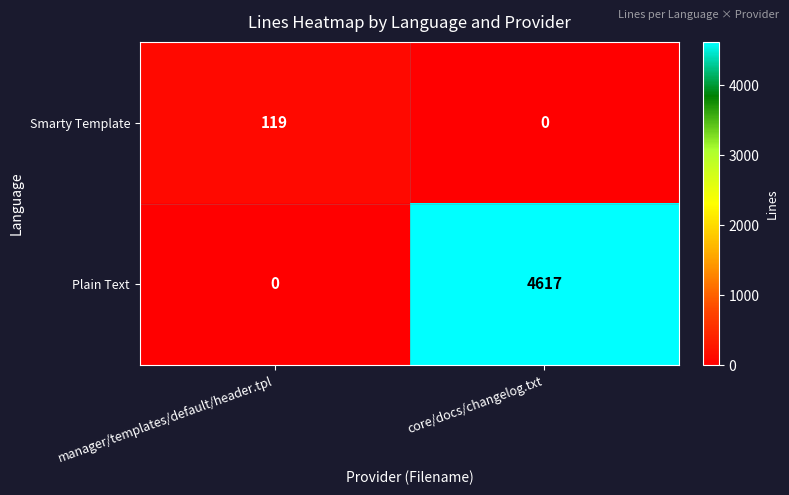

Is it true that Smarty Template equals 119 at manager/templates/default/header.tpl?

True